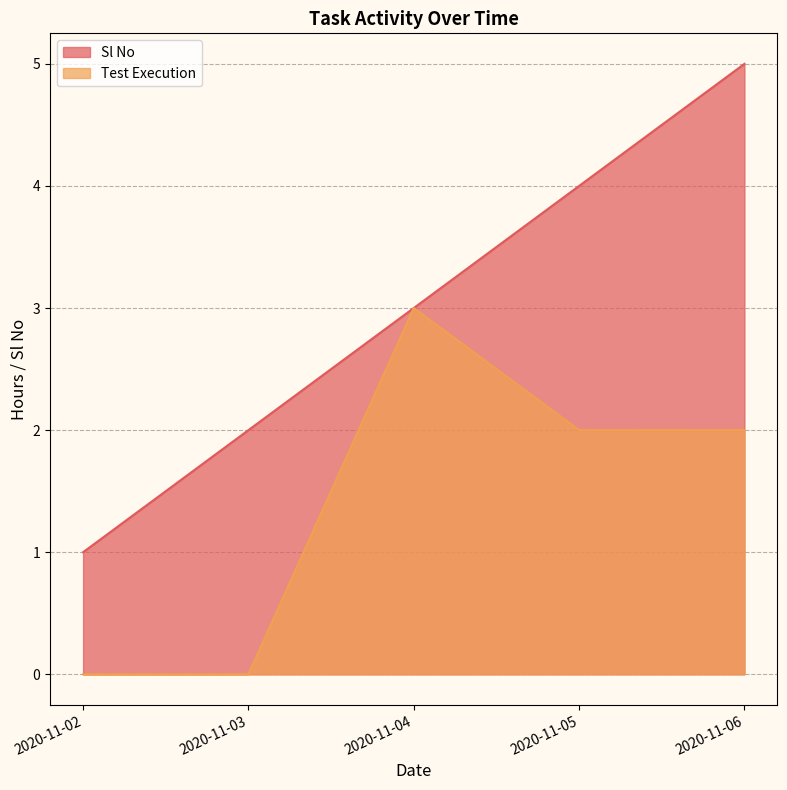

List the labels in order of Test Execution value, largest first.

2020-11-04, 2020-11-05, 2020-11-06, 2020-11-02, 2020-11-03